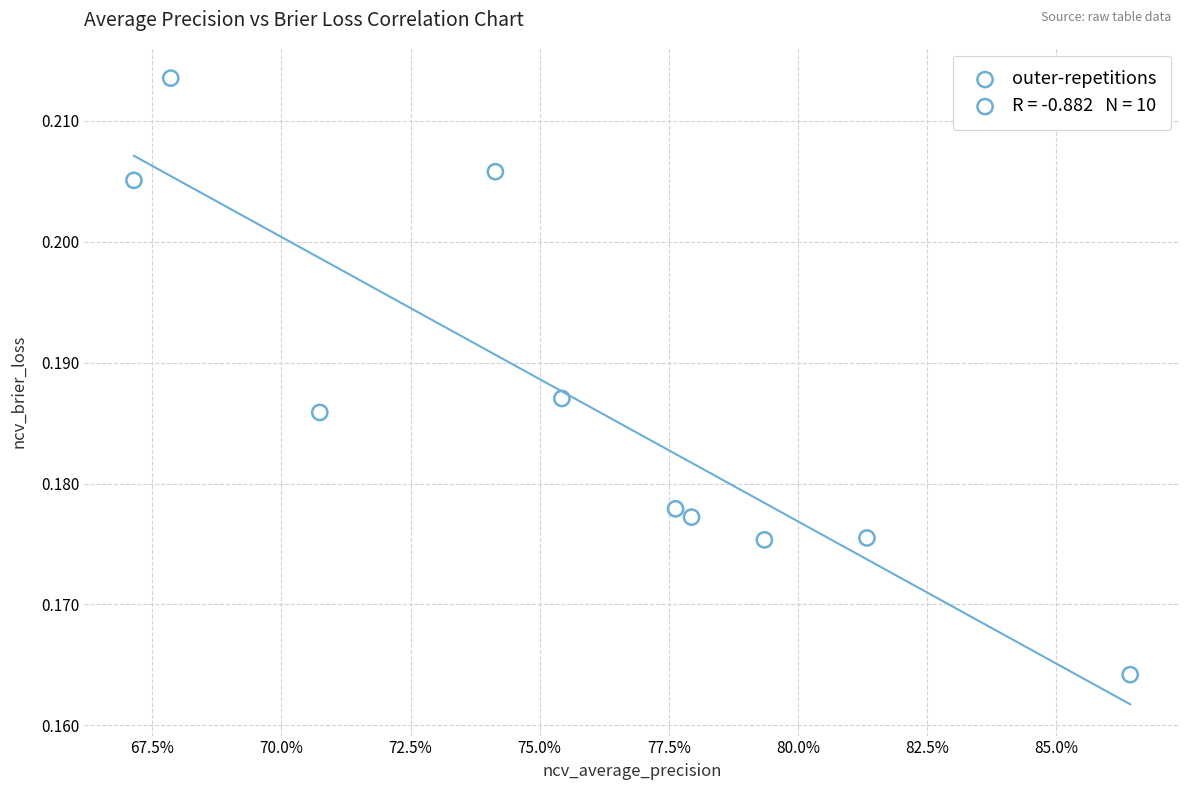

What is the average X value?

0.8